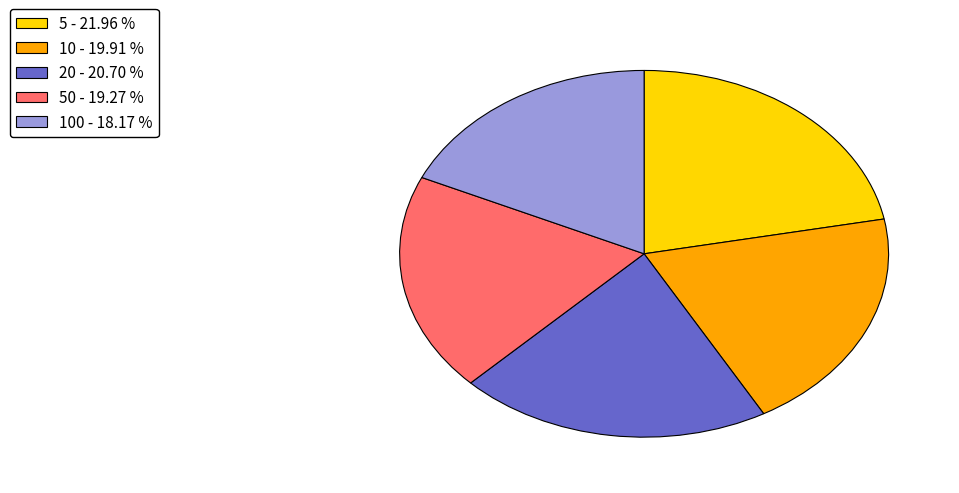

Count the number of slices in the pie.

5